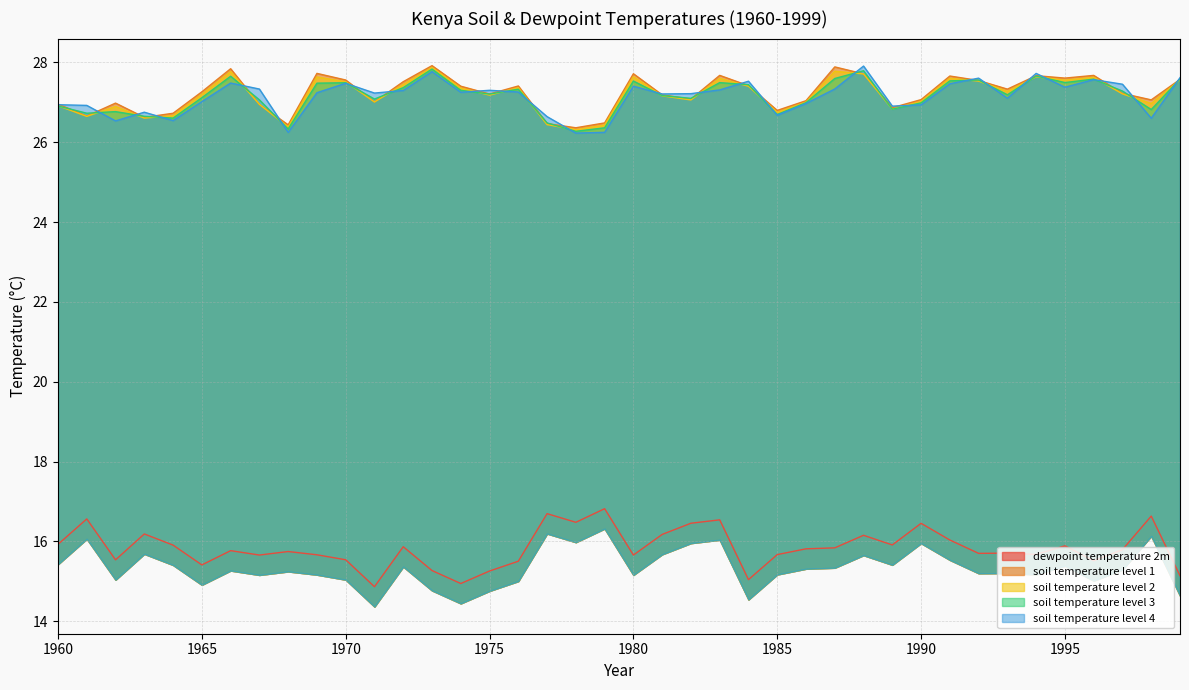

Between 1975 and 1998, which series saw the biggest shift?

dewpoint_temperature_2m